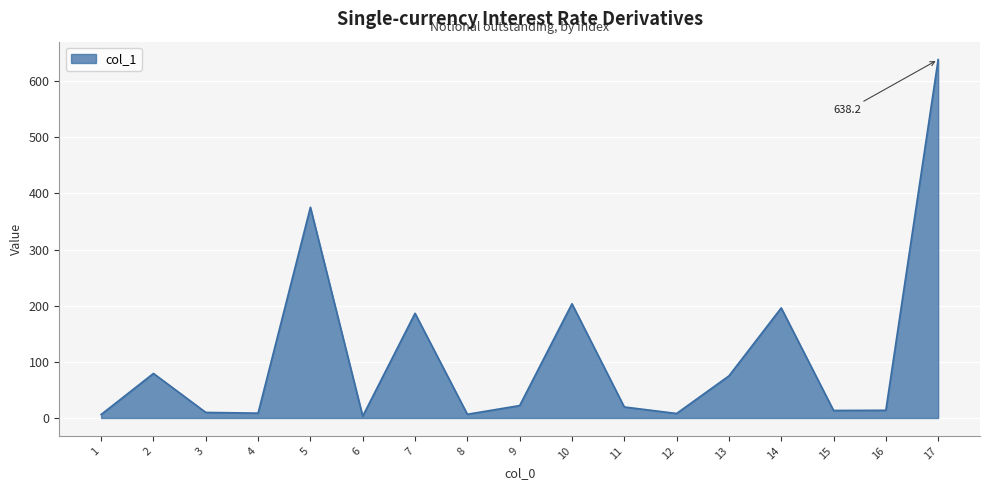

How many interior local peaks (higher than both neighbors) does the data have?

5